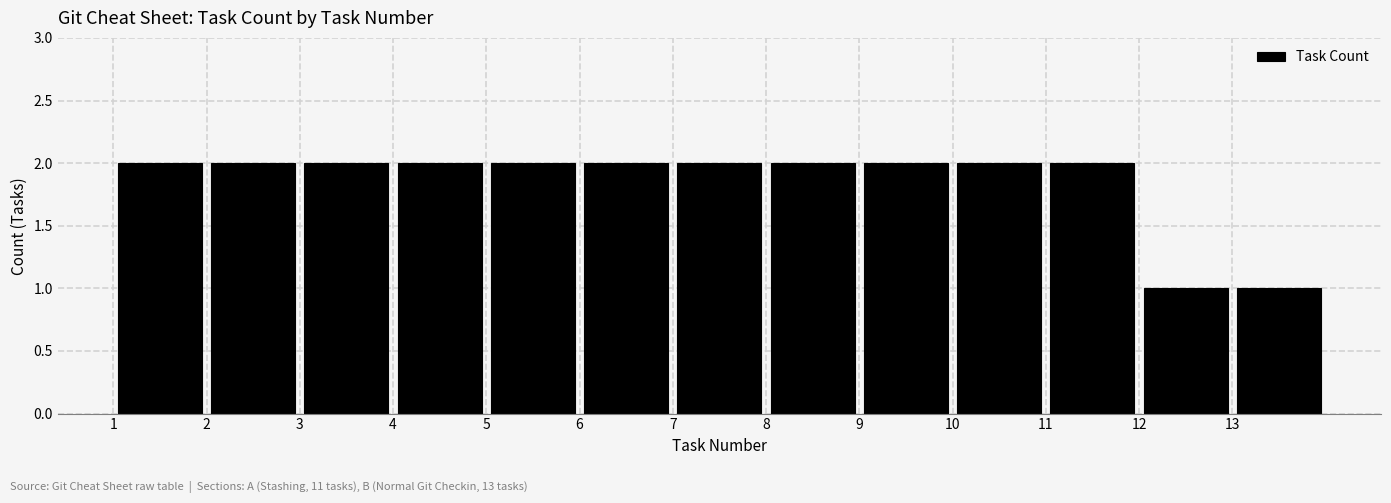

Reading left to right, transcribe this chart: for each bar, give the range it covers on the x-axis and its height. The values are not printed on the chart, so give them approximately, as read against the axis.

1 to 2: 2
2 to 3: 2
3 to 4: 2
4 to 5: 2
5 to 6: 2
6 to 7: 2
7 to 8: 2
8 to 9: 2
9 to 10: 2
10 to 11: 2
11 to 12: 2
12 to 13: 1
13 to 14: 1